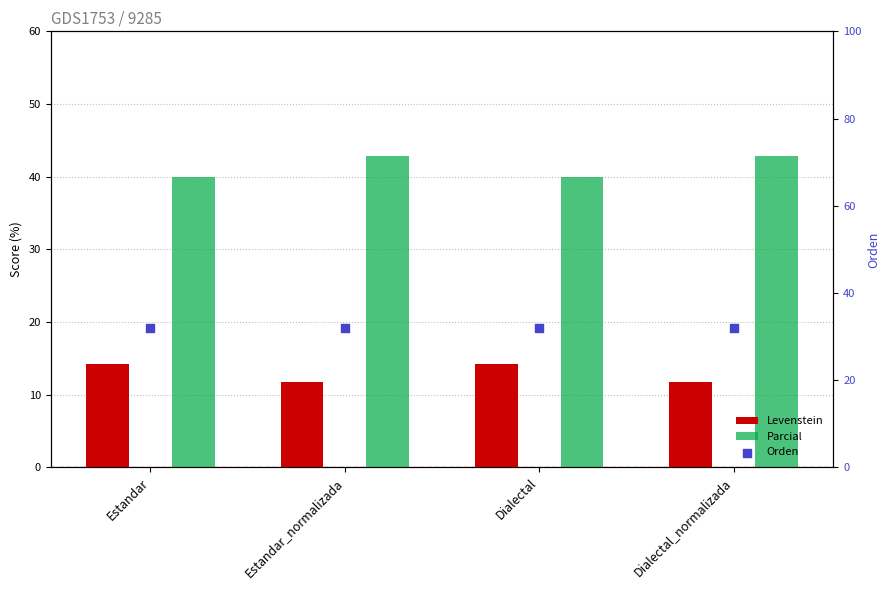

Which series reaches the minimum Y coordinate?

Levenstein